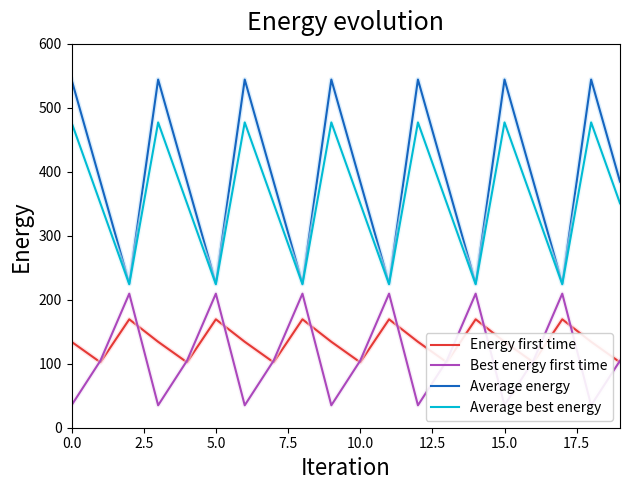

What is the sum of all Energy first time values?

2672.9